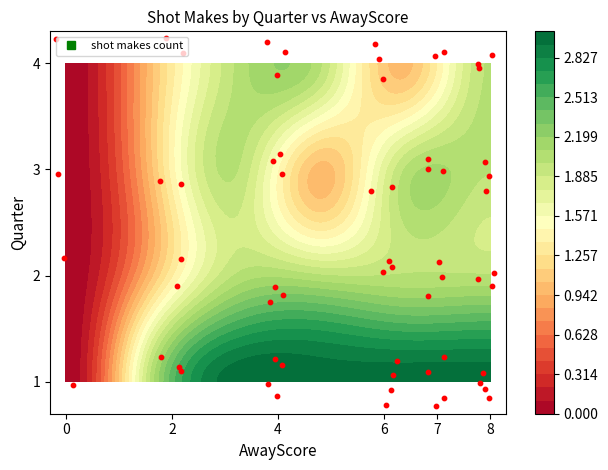

Reading left to right, transcribe all the data shown in this chart.

1: 3	5	4	4	4
2: 2	3	3	3	2
3: 1	2	2	2	3
4: 2	3	2	2	2